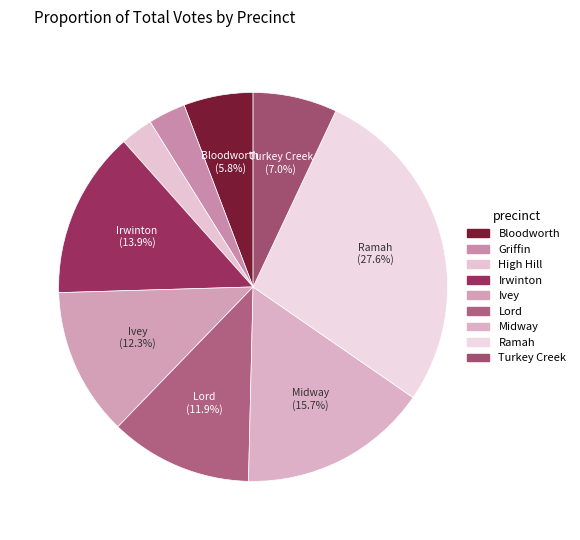

Which category has the biggest portion of the pie?

Ramah